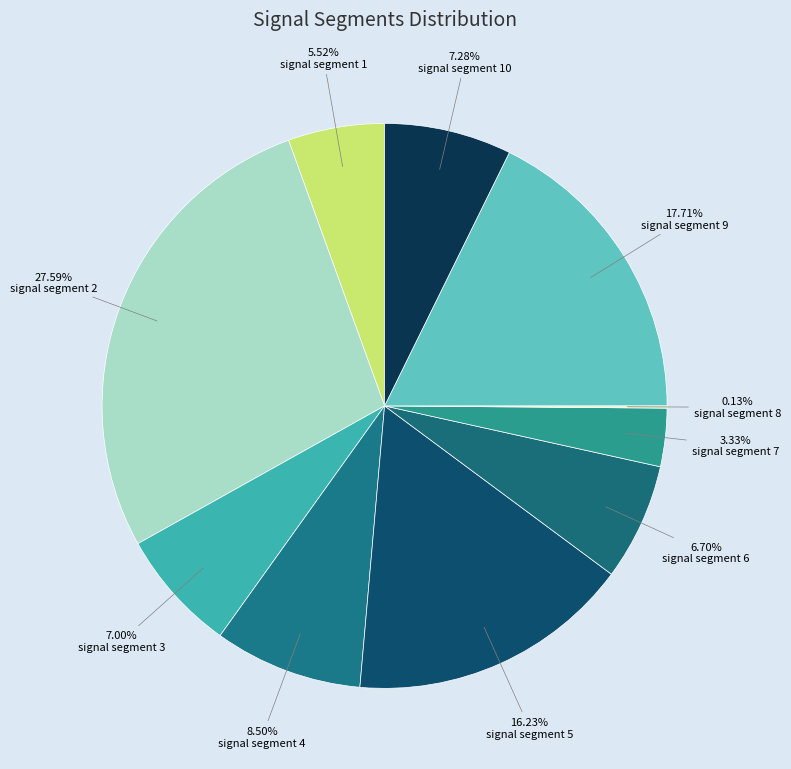

Does any single category account for the majority?

No